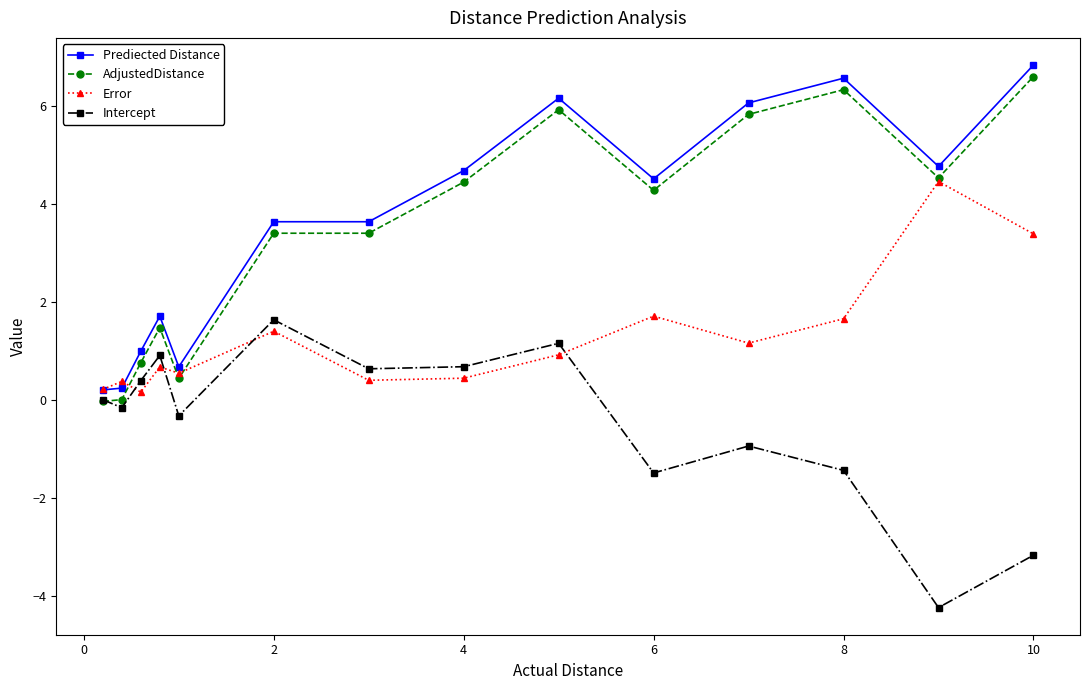

What is the highest value of the Intercept series?

1.6